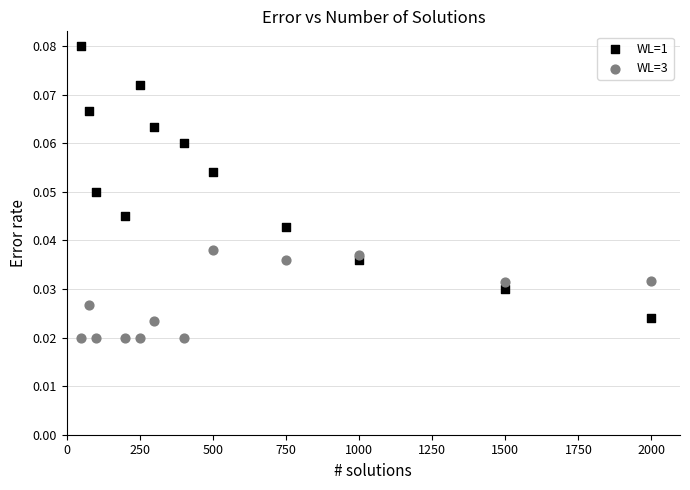

Which series reaches the maximum Y coordinate?

WL=1